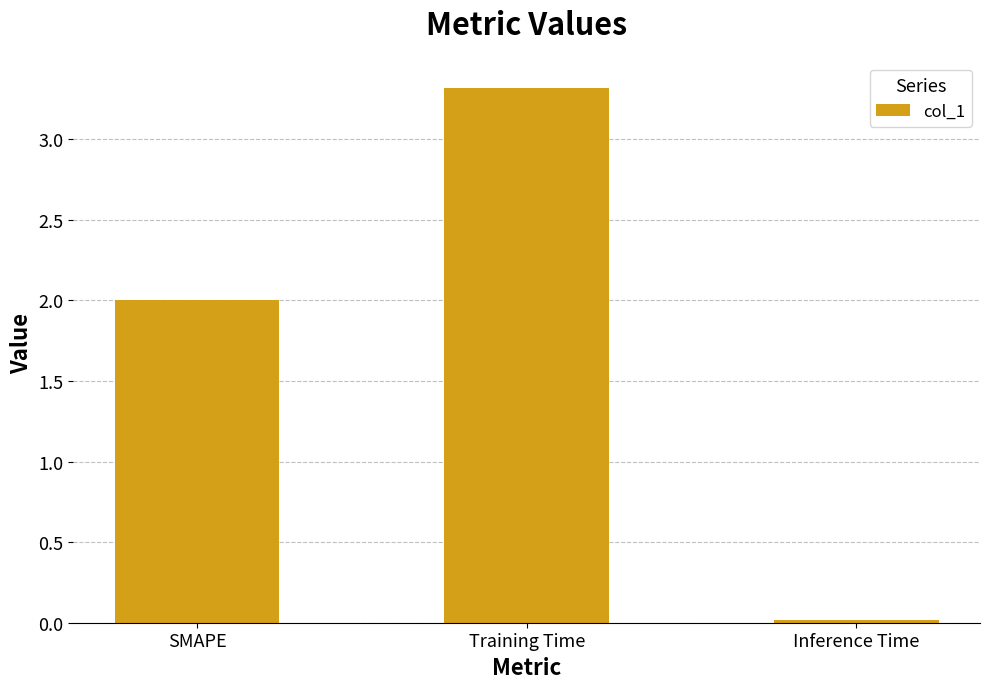

What is the change in value from Training Time to Inference Time?

-3.3